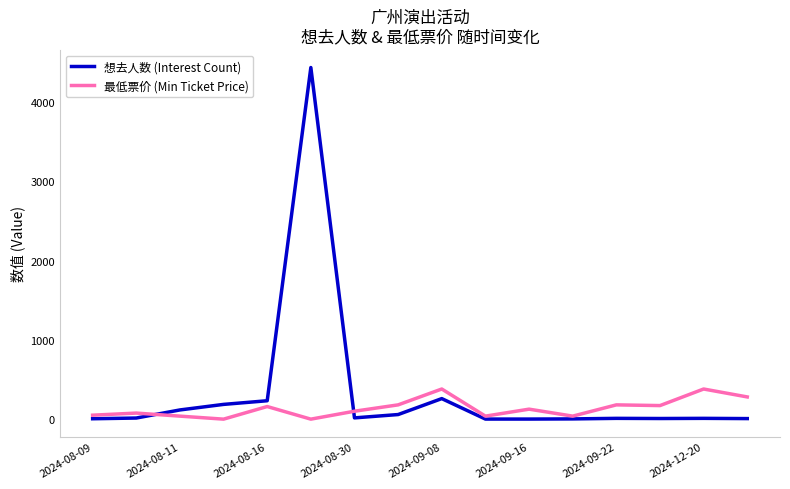

List the series in order of their peak value, highest first.

想去人数 (Interest Count), 最低票价 (Min Ticket Price)